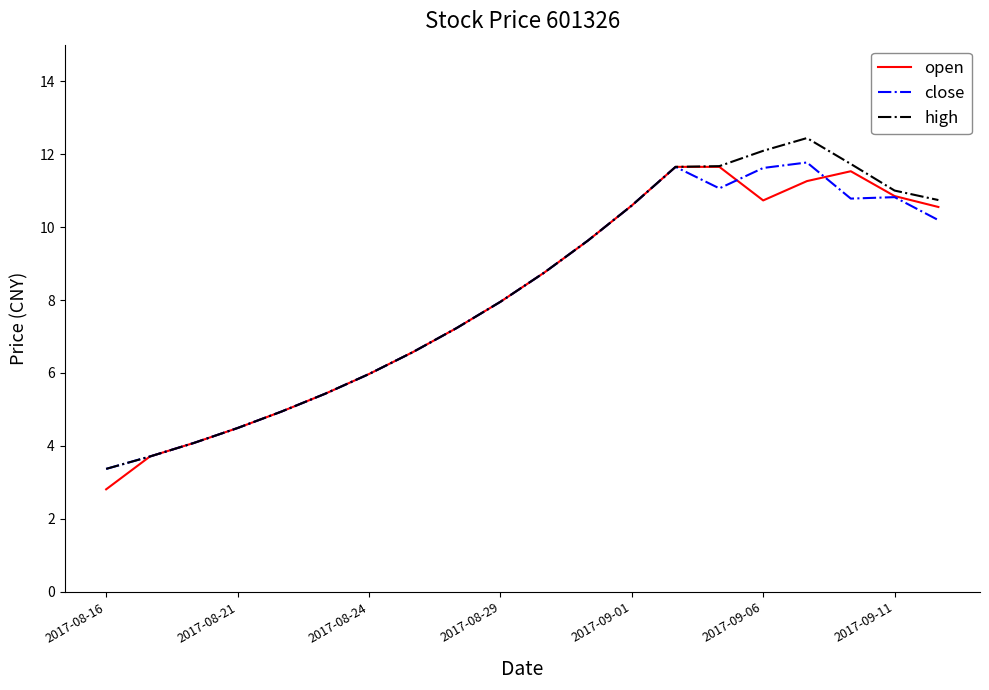

What is the maximum value shown in the chart?

12.4